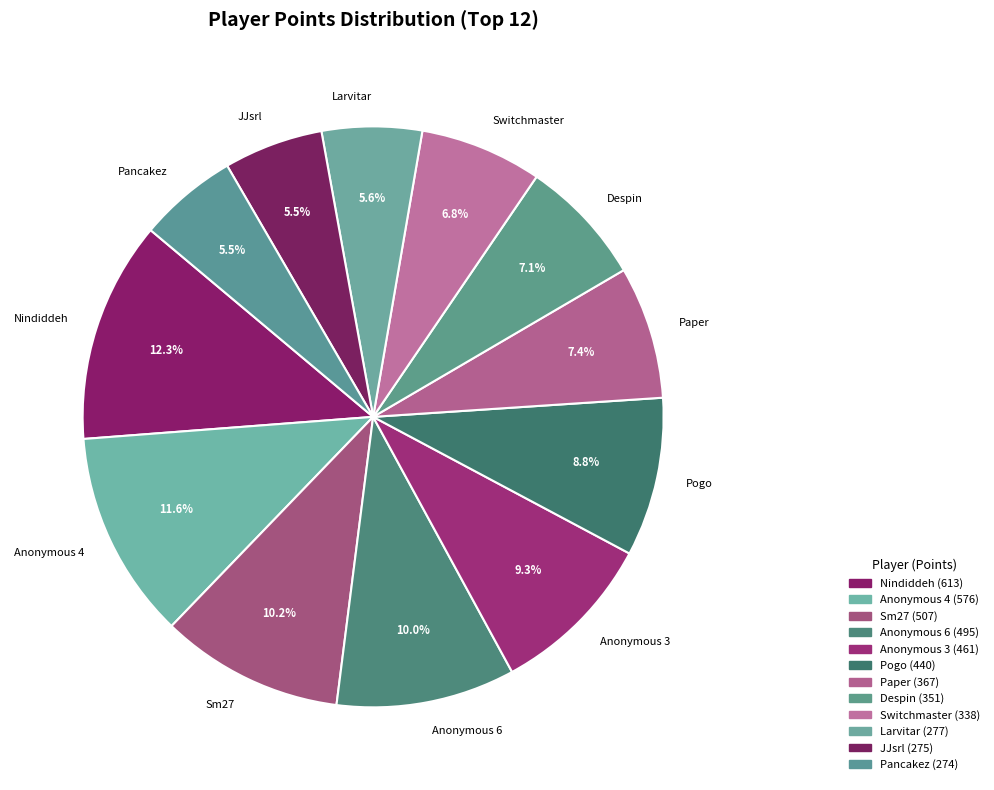

Which category has the biggest portion of the pie?

Nindiddeh